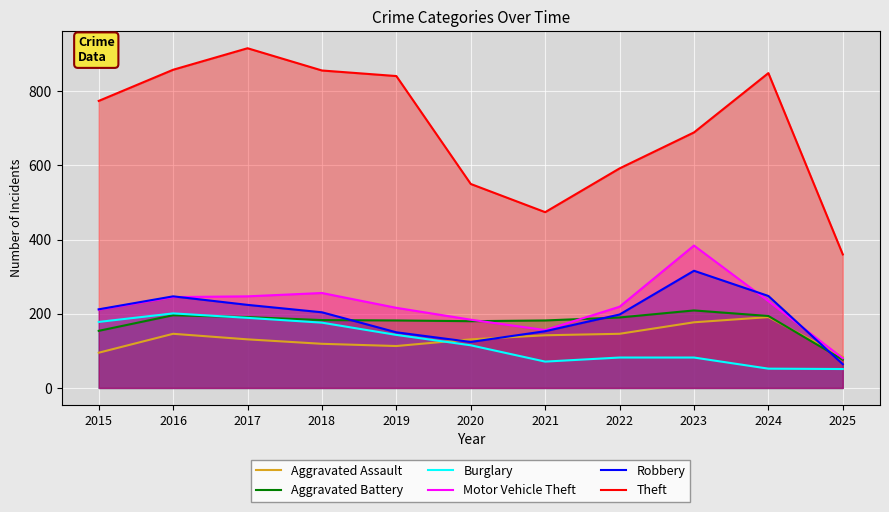

Where is Burglary nearest to the value 126?

2020